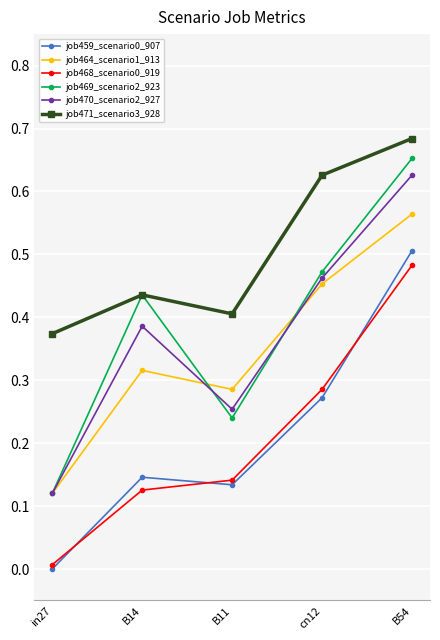

The value of job469_scenario2_923 at B54 is 0.4. True or false?

False